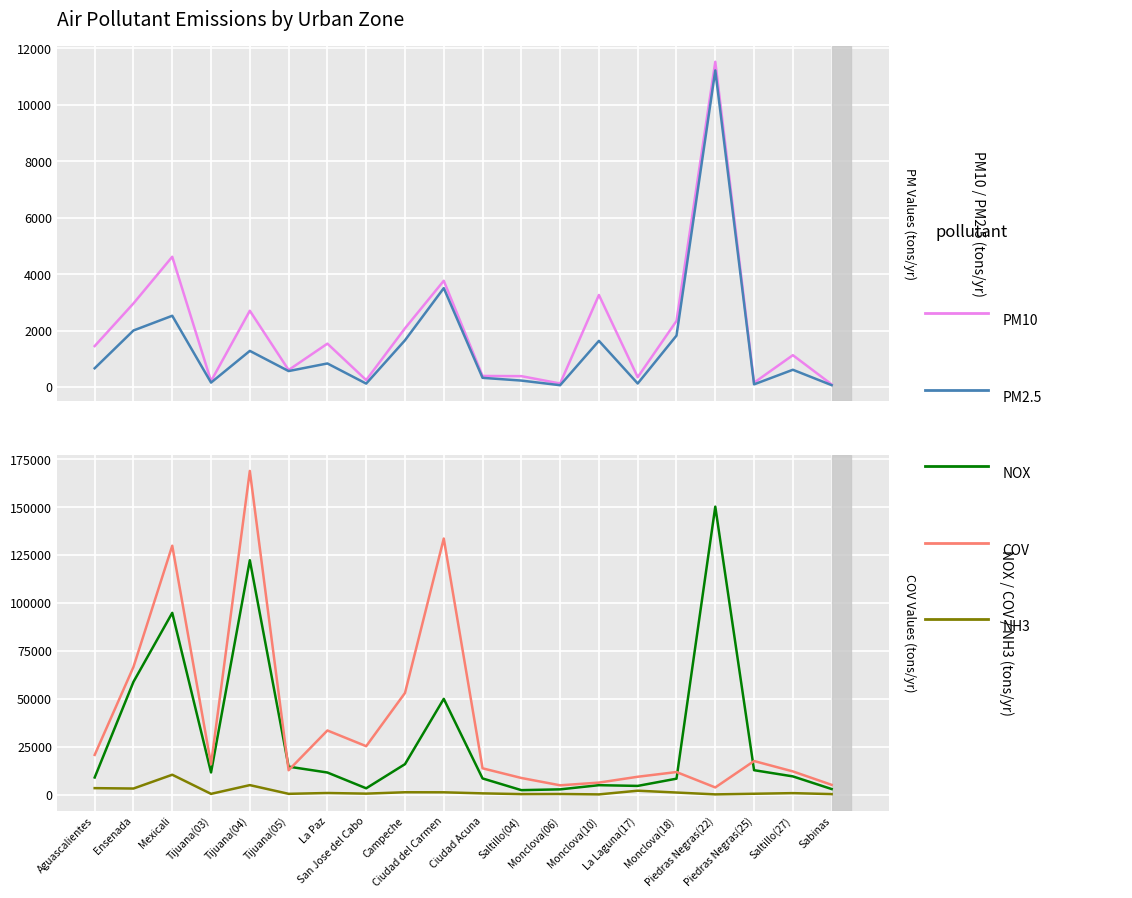

Does the chart display data point markers on the line(s)?

No